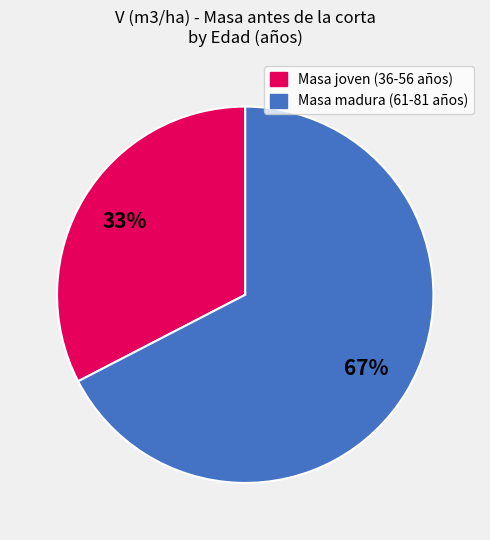

To the nearest percent, what is the average slice percentage?

50%